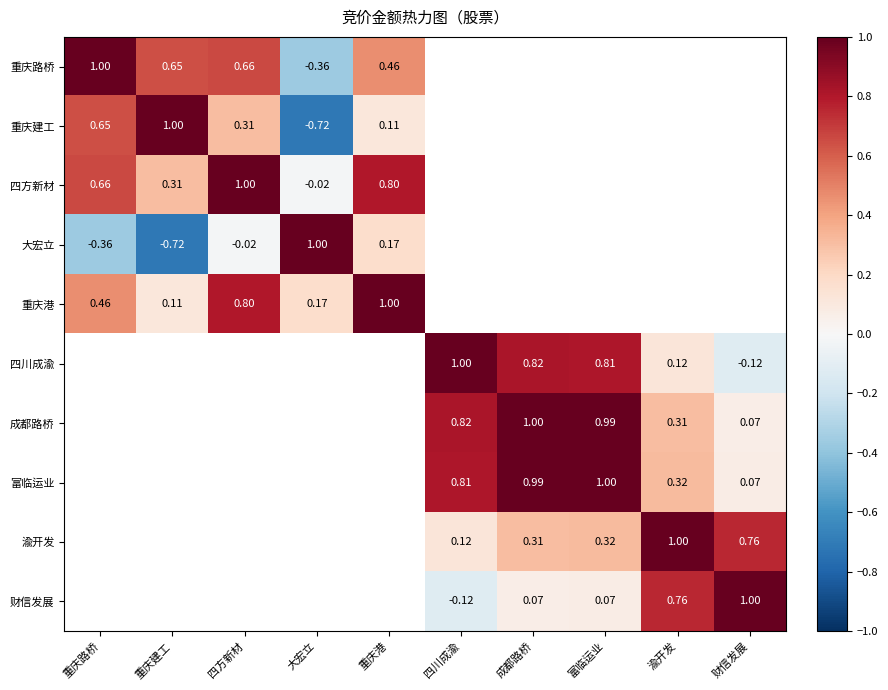

At how many categories does at least one series exceed 0?

10